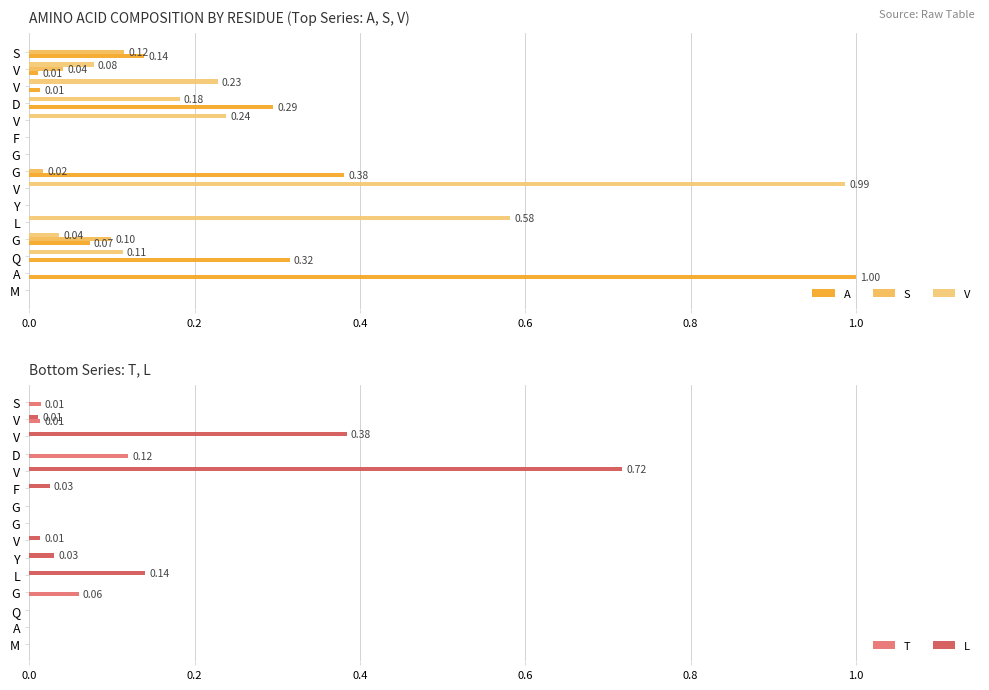

What is the total value across all series at V?

1.0